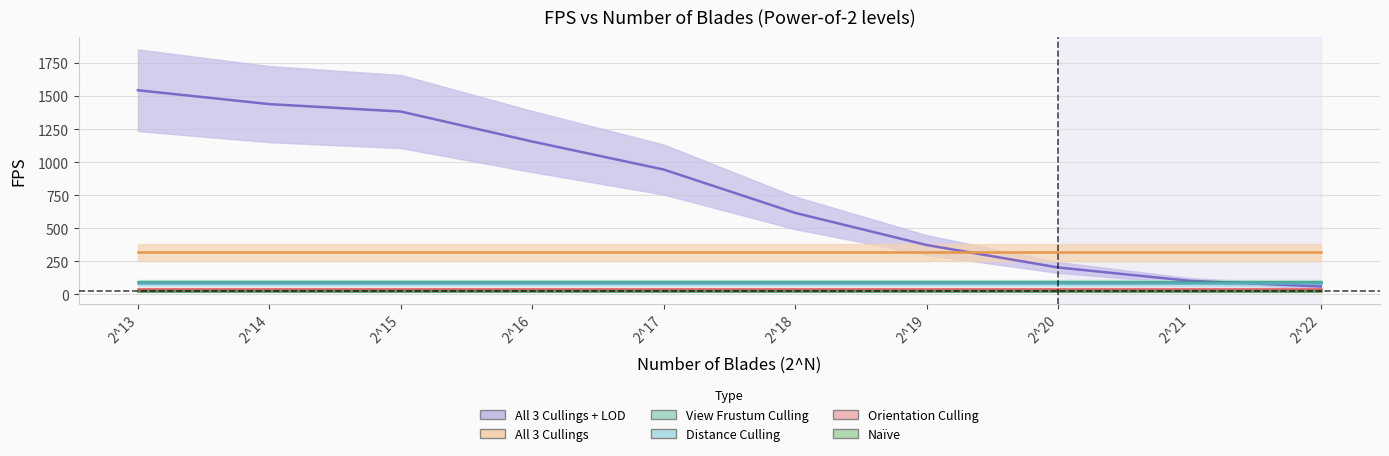

Which category has the lowest value in the Orientation Culling series?

2^13